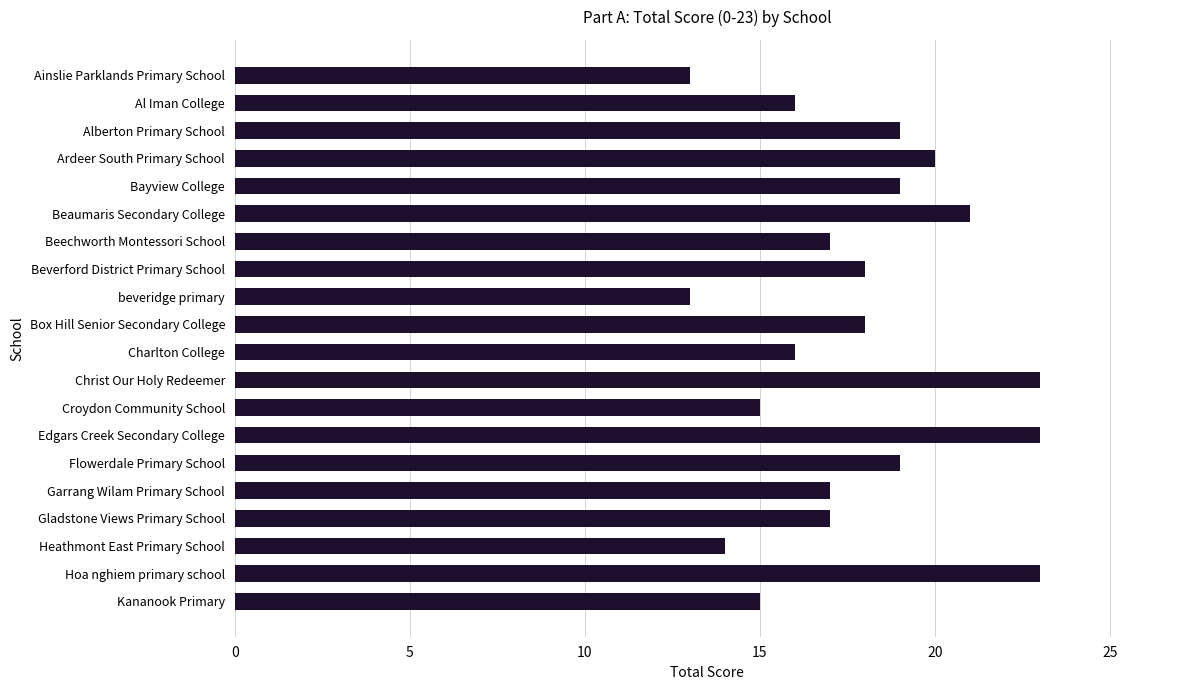

What is the difference between the second highest and minimum values?

10